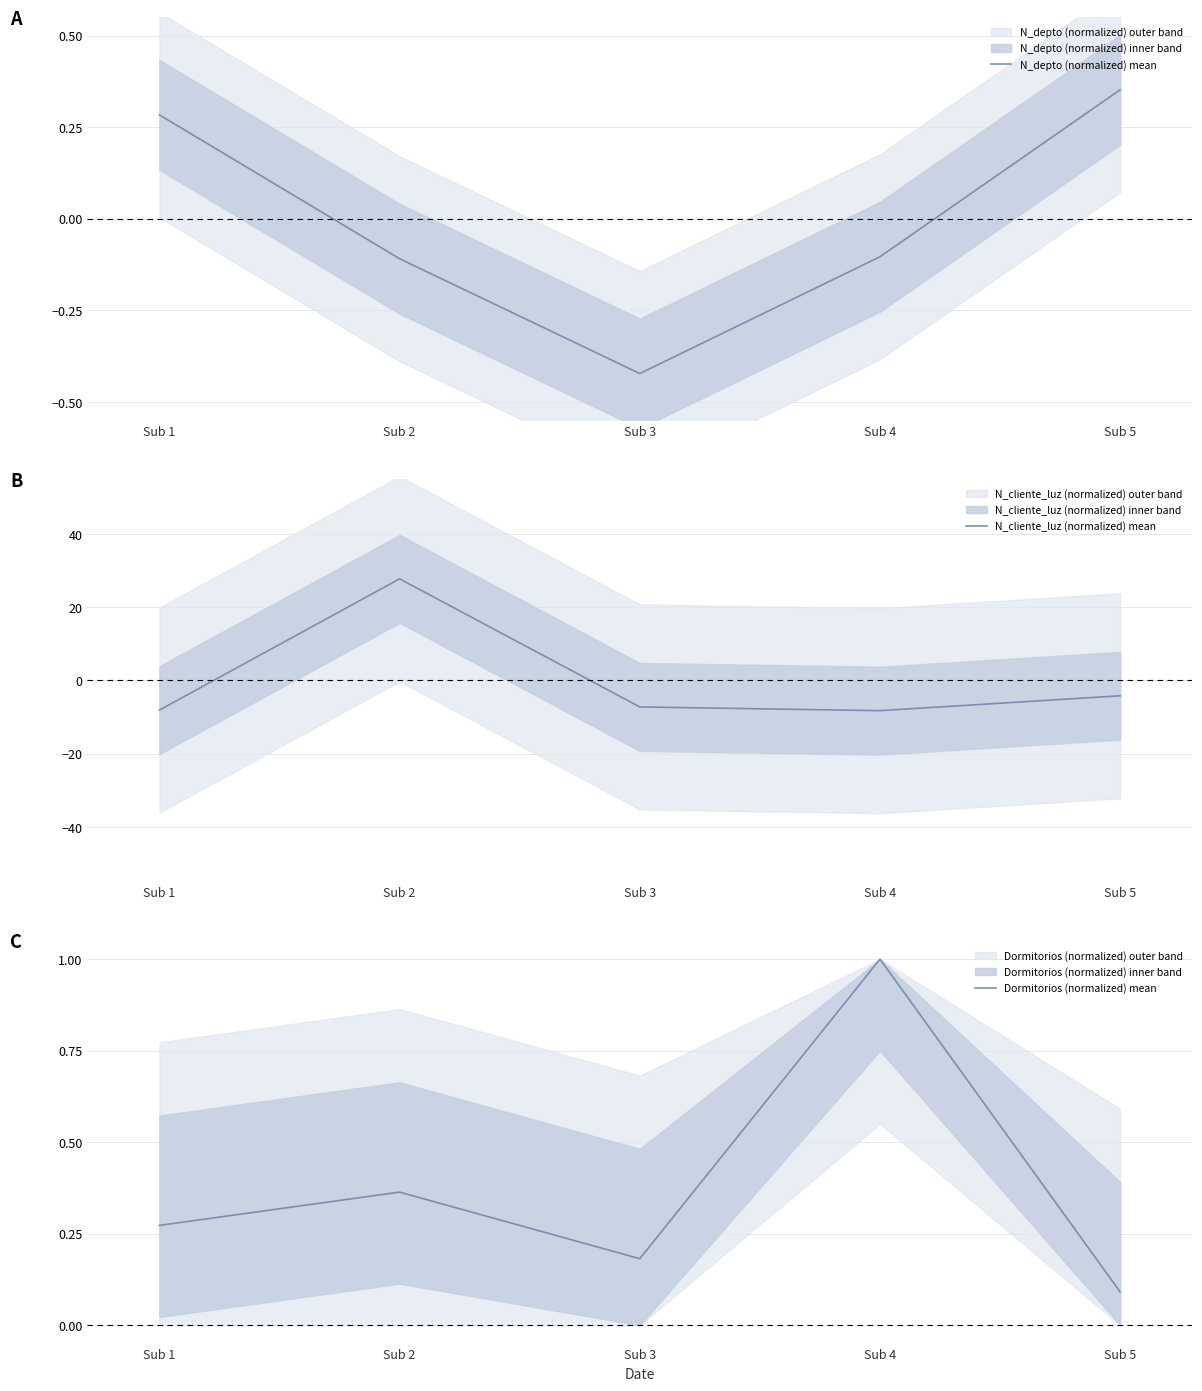

What is the value of the N_depto (normalized) mean point at the 3rd from the left?

-0.4